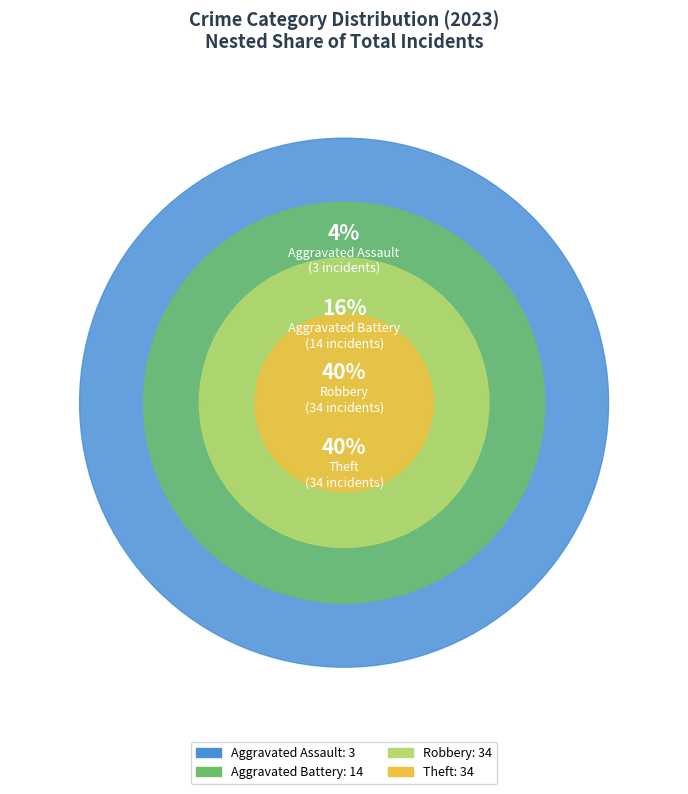

Which category has the biggest portion of the pie?

Robbery